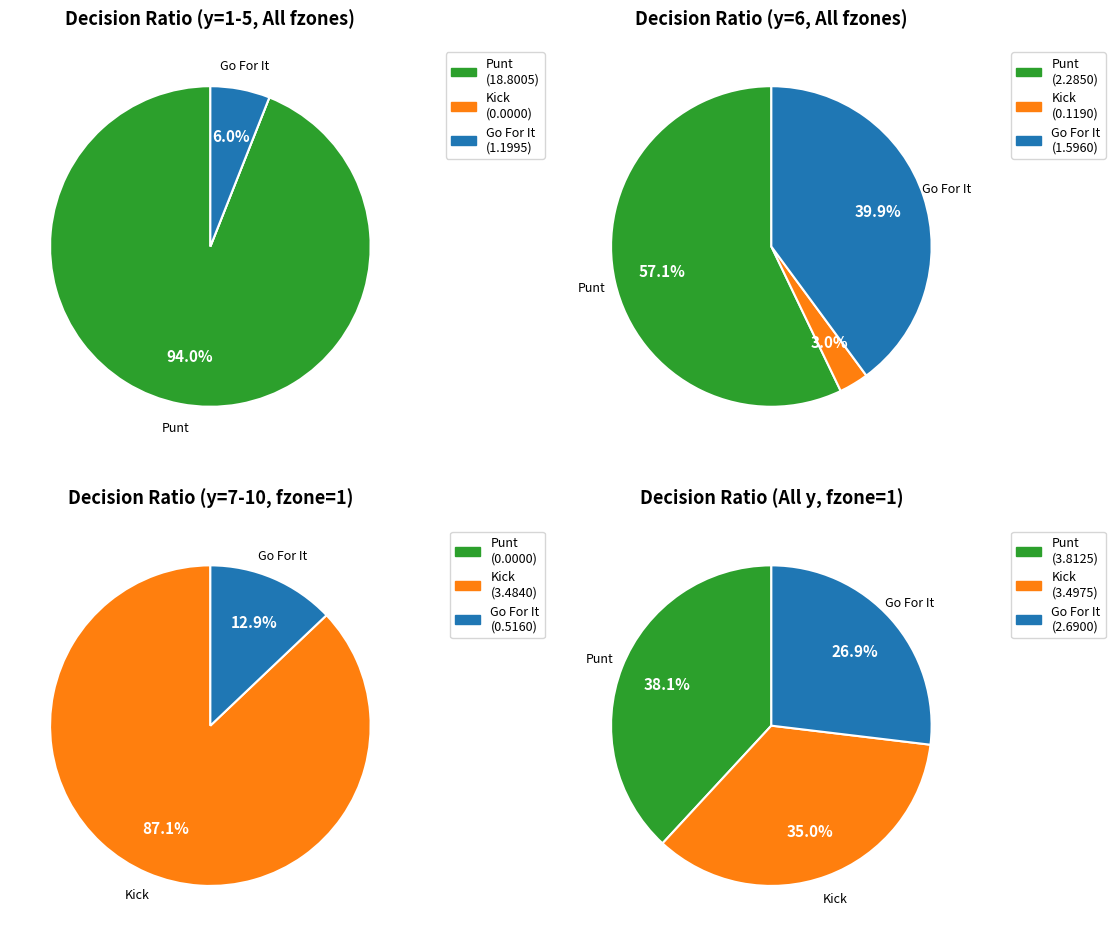

Does y=9 represent more than half of the total?

No